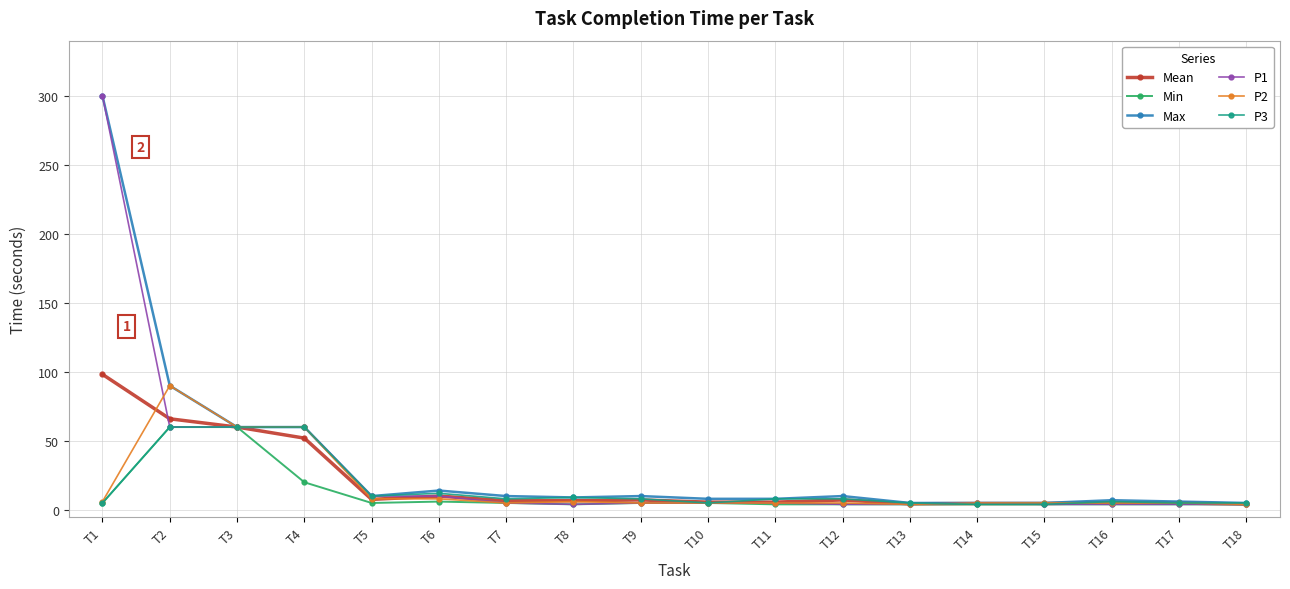

Where is the first local maximum for P2?

T2